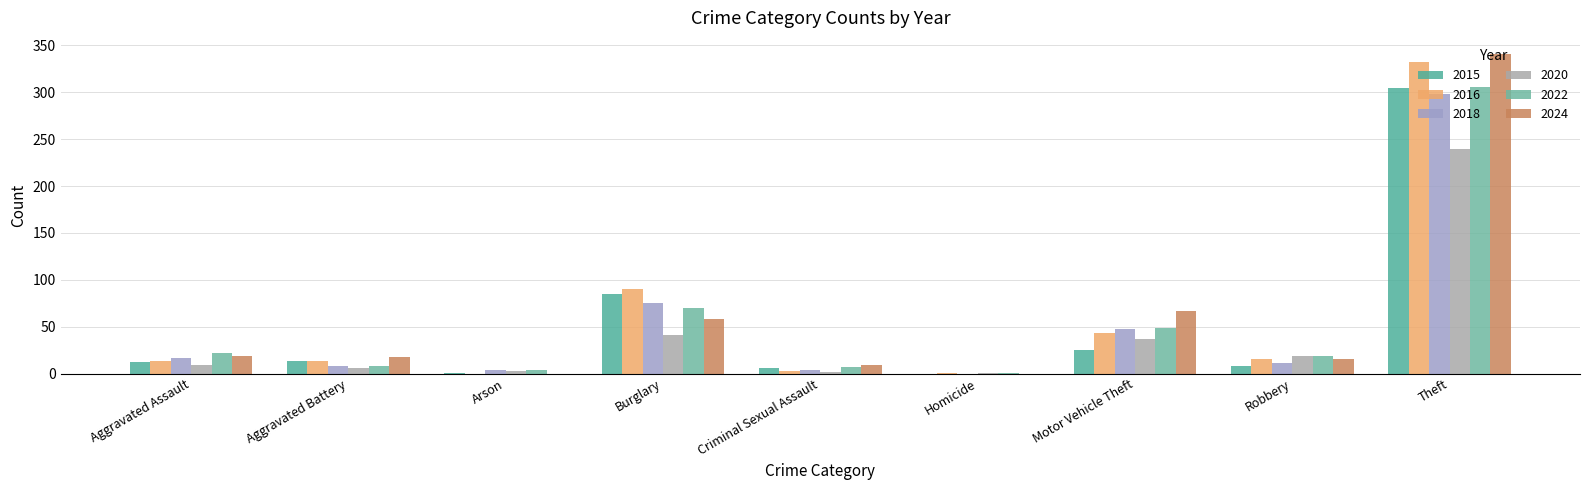

True or false: 2016 has a value of 3 at Criminal Sexual Assault.

True